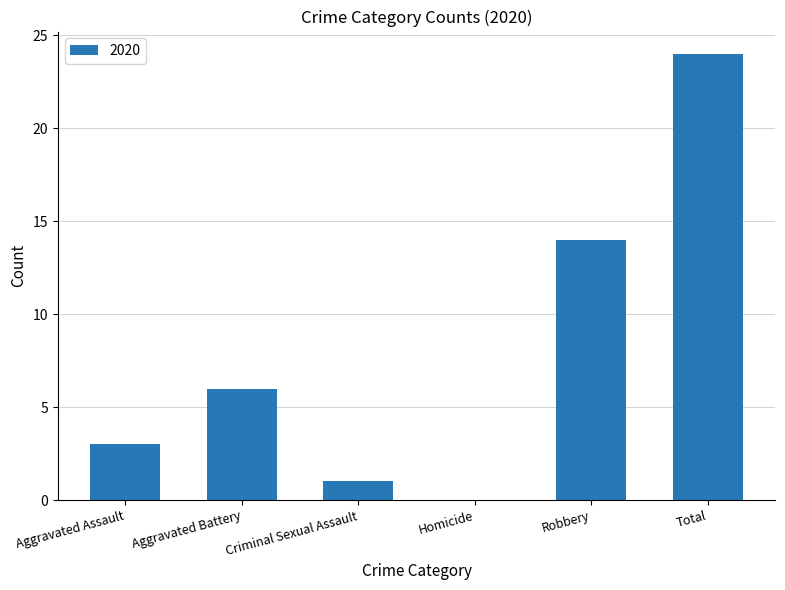

Between Aggravated Assault and Criminal Sexual Assault, which is larger?

Aggravated Assault